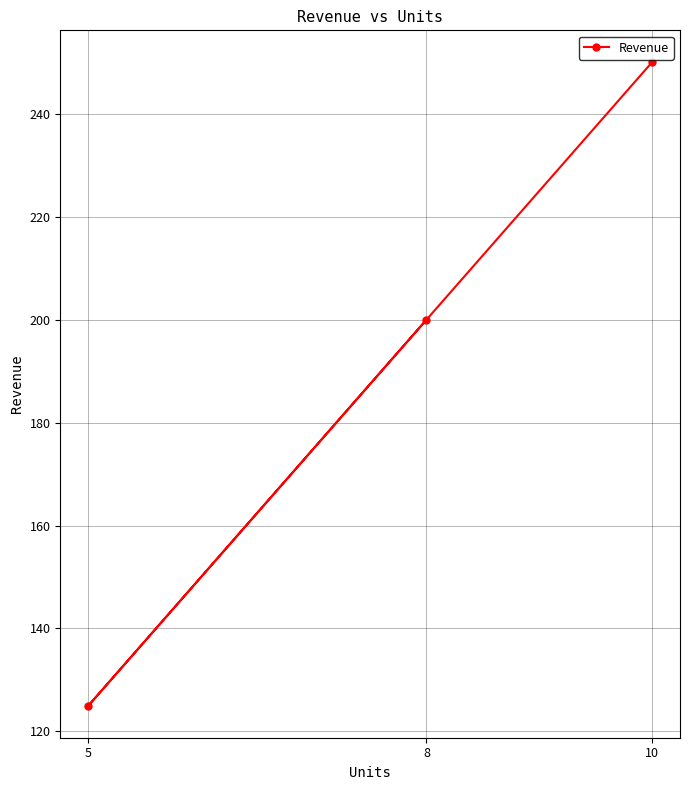

How many data points does each series have?

3